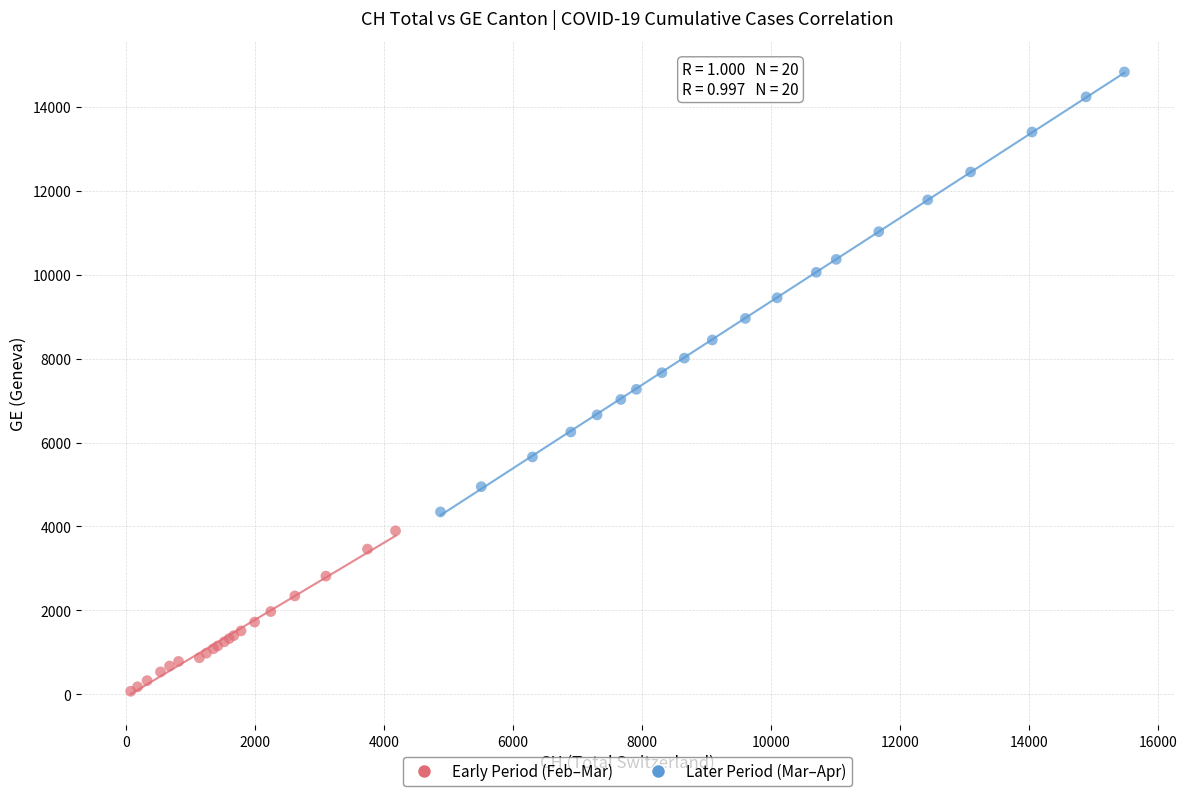

Which series has the widest spread of Y values?

Later Period (Mar–Apr)